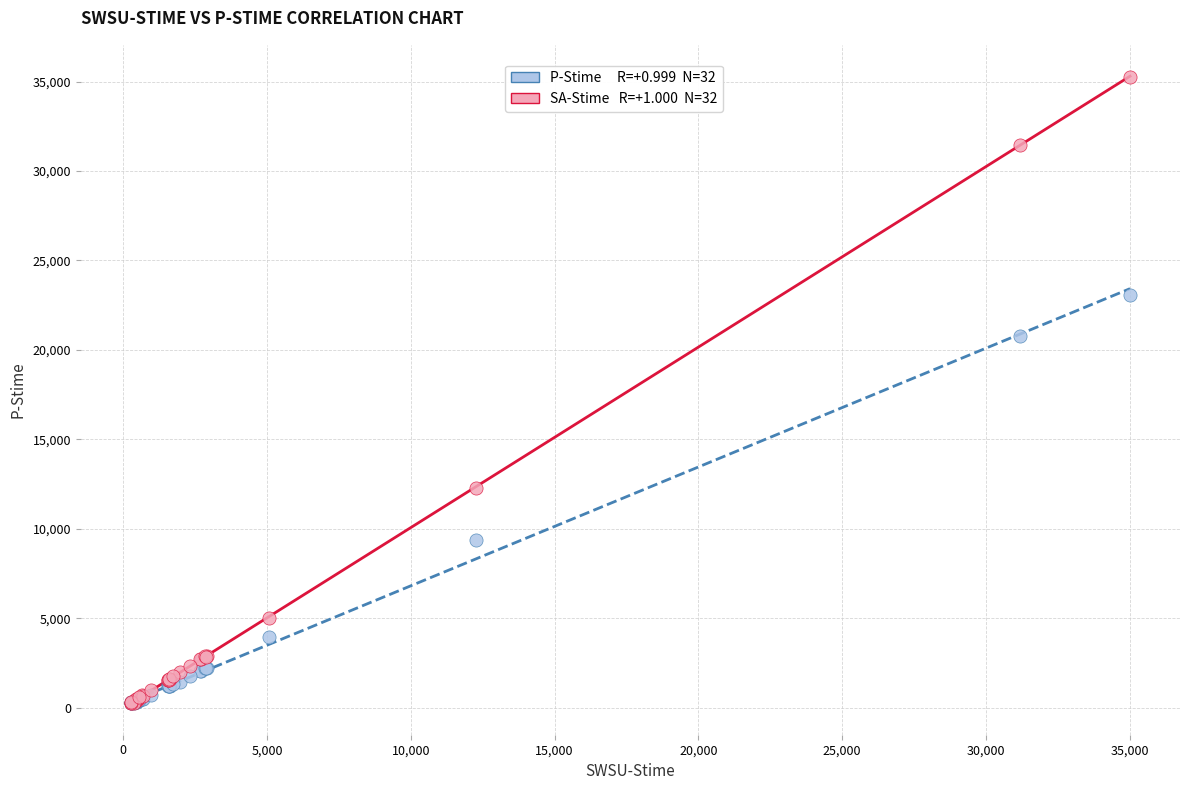

Across all series, what Y value is closest to 17766?

20784